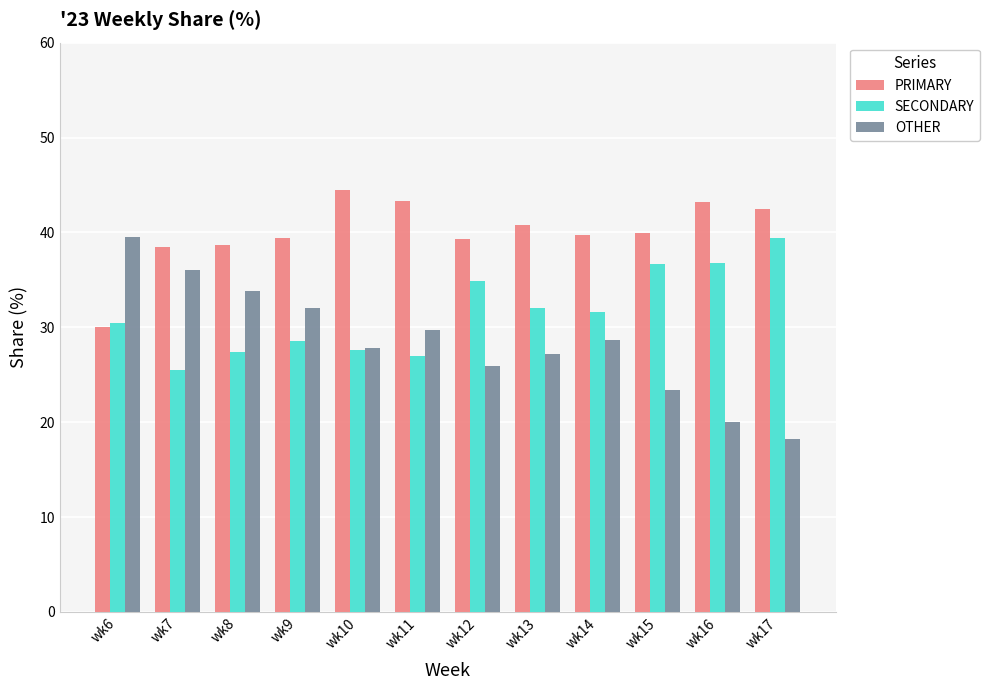

What is the highest value of the OTHER series?

39.5